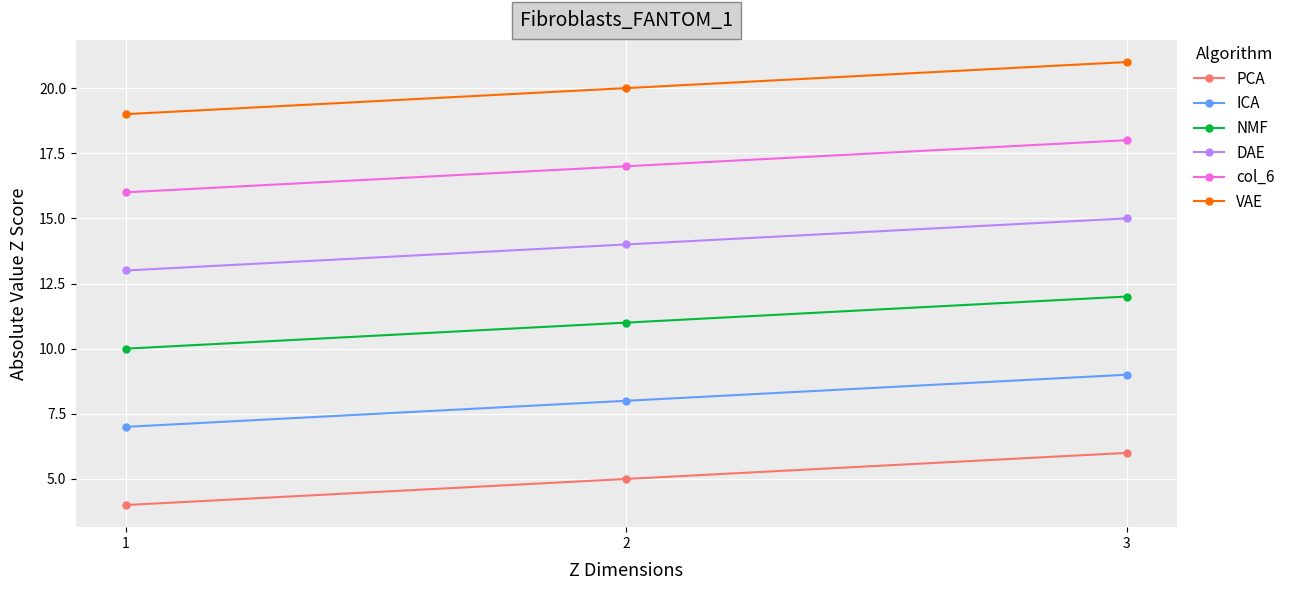

True or false: PCA has a value of 3 at 3.

False